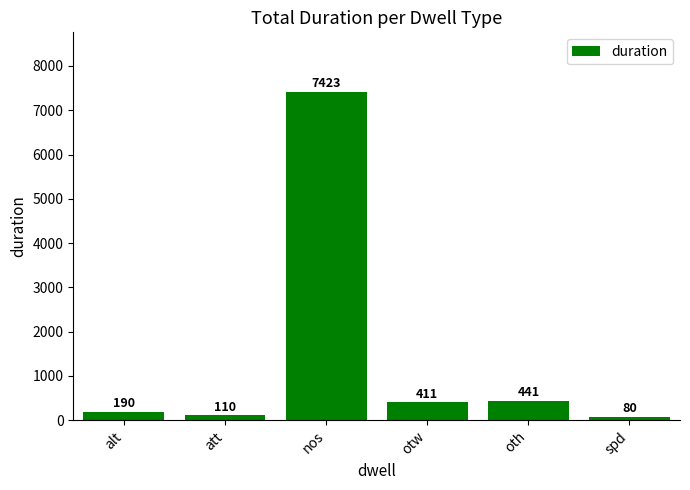

What is the difference between the maximum and second lowest values?

7313